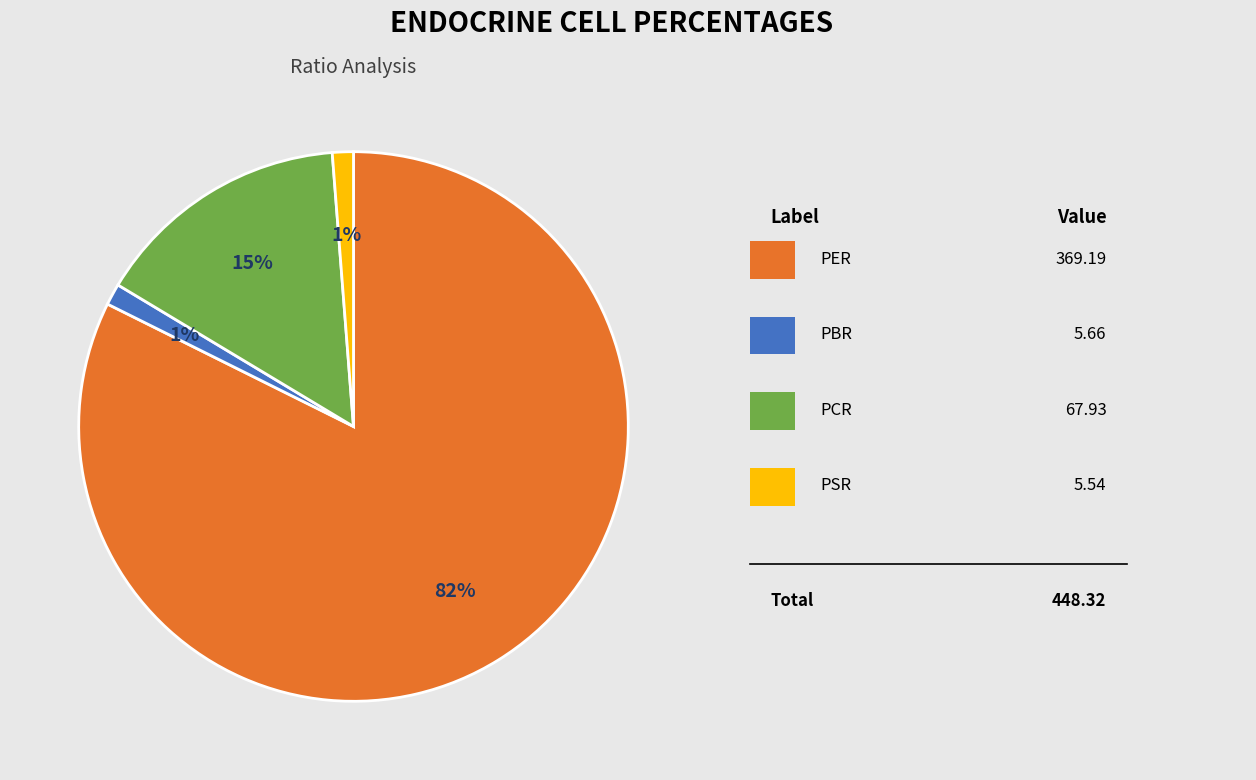

Is there a majority slice in this chart?

Yes